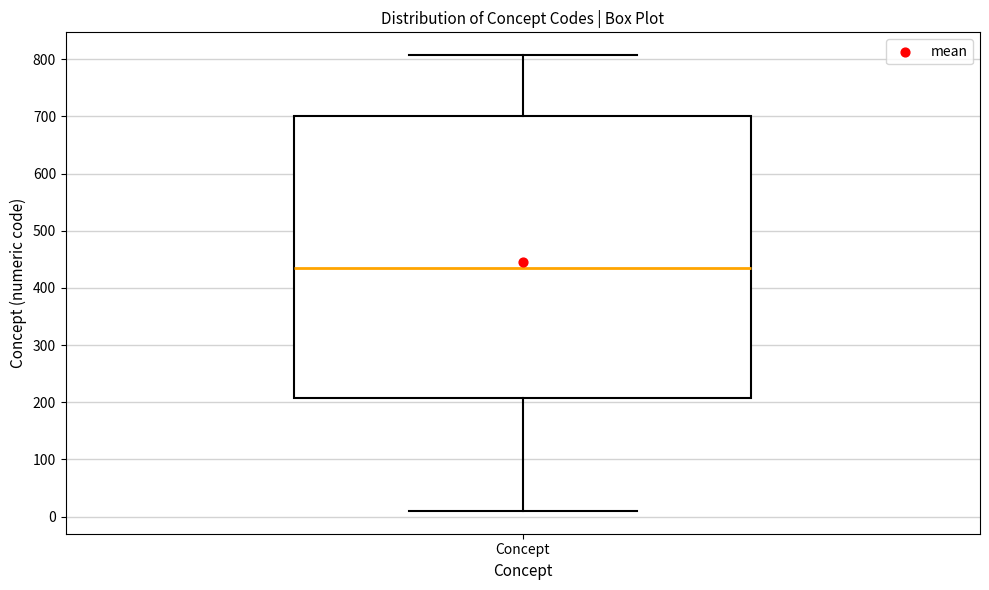

Transcribe this box plot: give where the median line is, the range the box spans, and where the two whiskers end, as read against the y-axis. The values are not printed on the chart, so give them approximately, as read against the axis.

median 440, box 210 to 700, whiskers 10 to 810